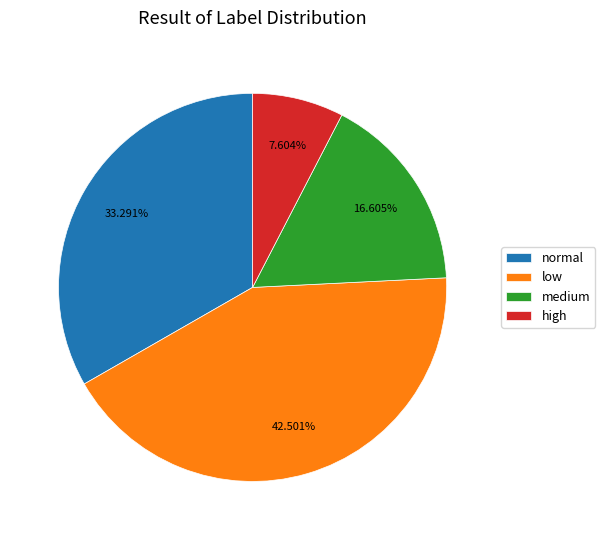

How many slices are in this pie chart?

4